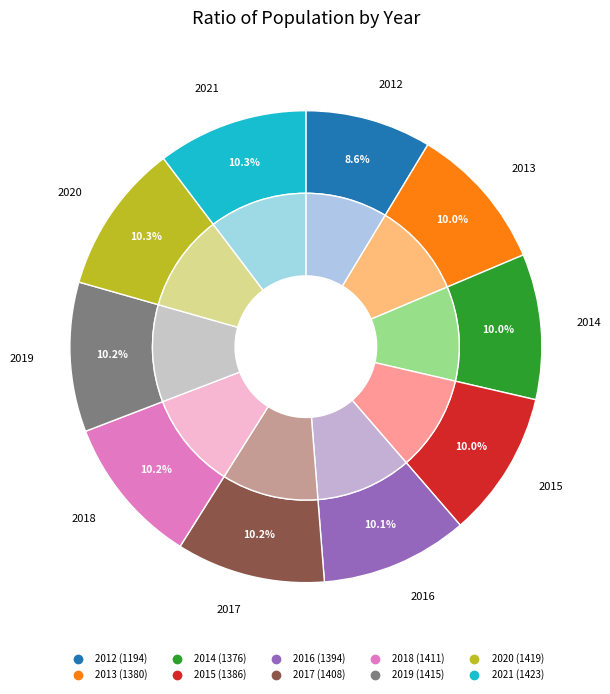

To the nearest percent, what is the difference between the largest and smallest slice percentages?

2%